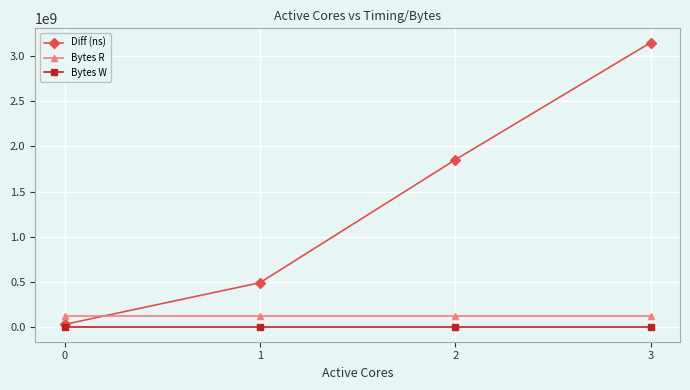

Rank the series by their maximum value, from highest to lowest.

Diff (ns), Bytes R, Bytes W